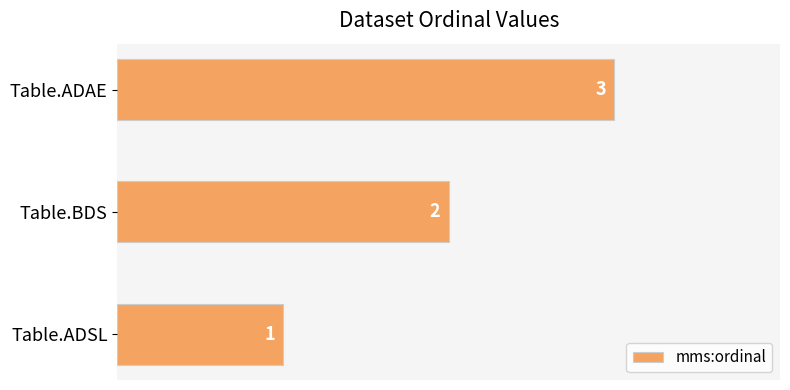

The chart shows a value of 2 at Table.BDS. True or false?

True